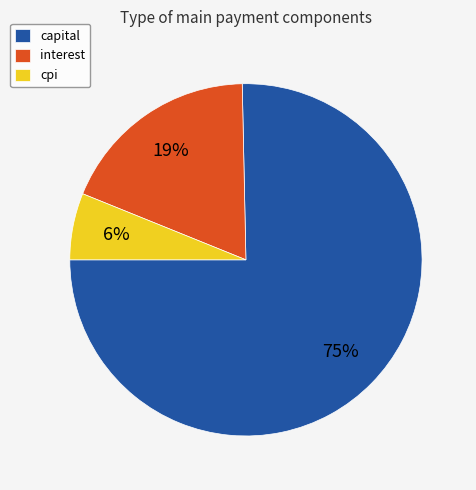

Rank the categories by value from lowest to highest.

cpi, interest, capital